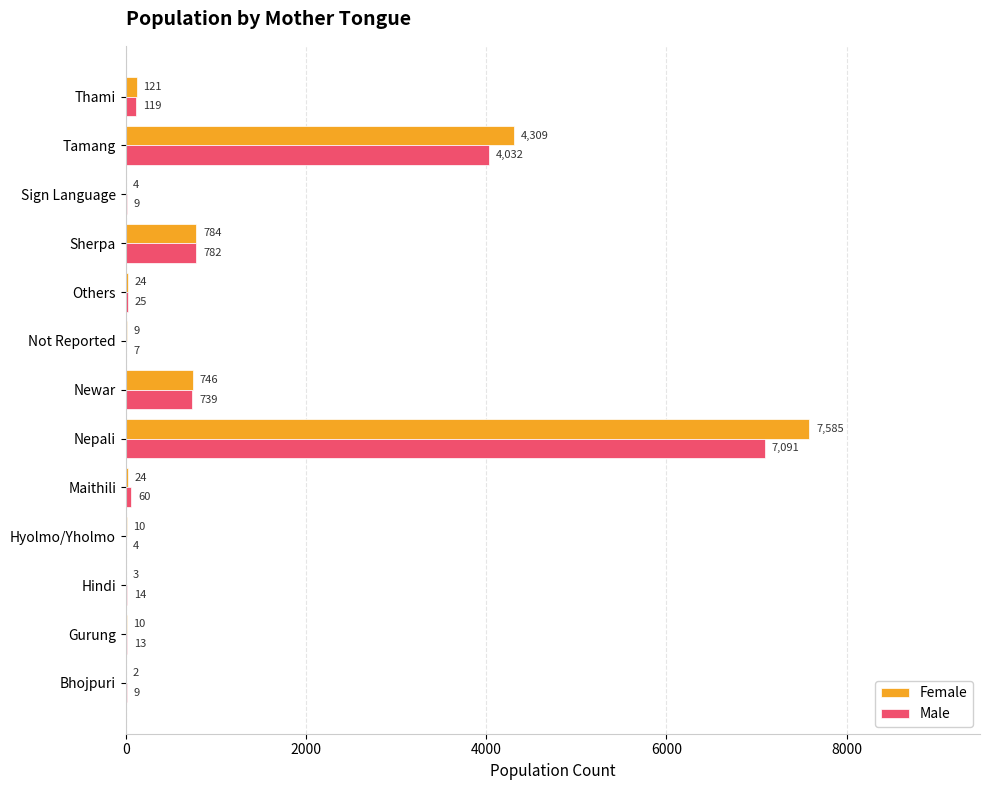

Is it true that Female equals 2 at Bhojpuri?

True